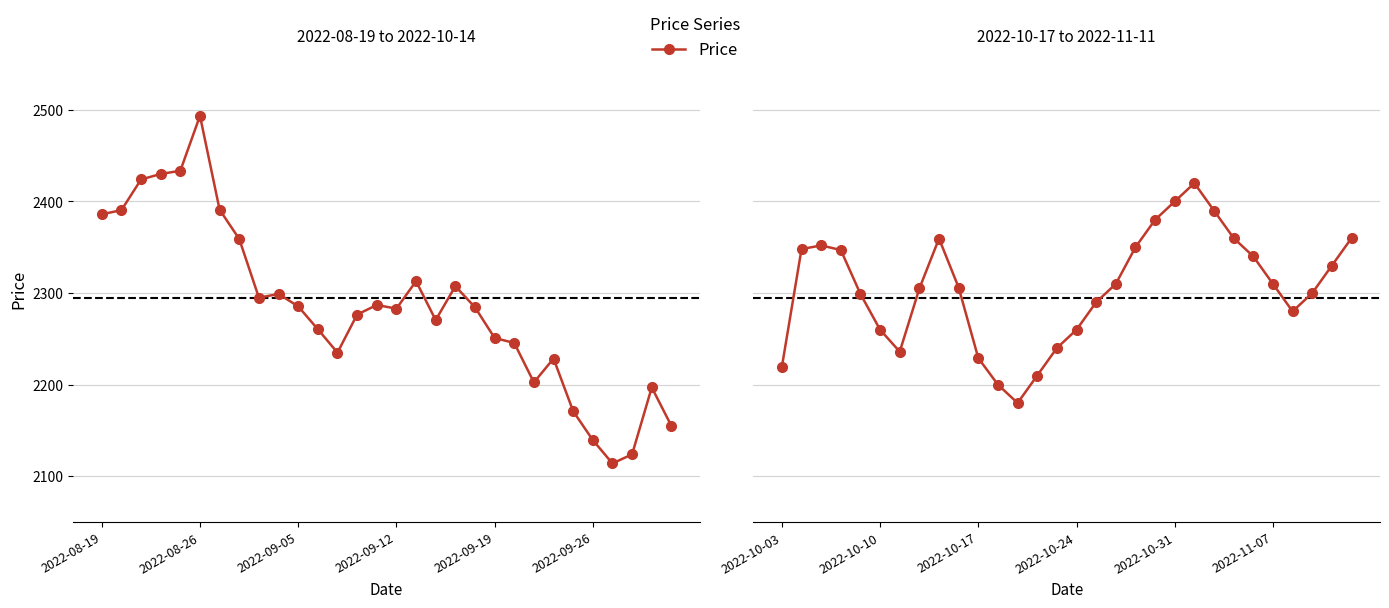

The value at 2022-11-07 is 676.1. True or false?

False